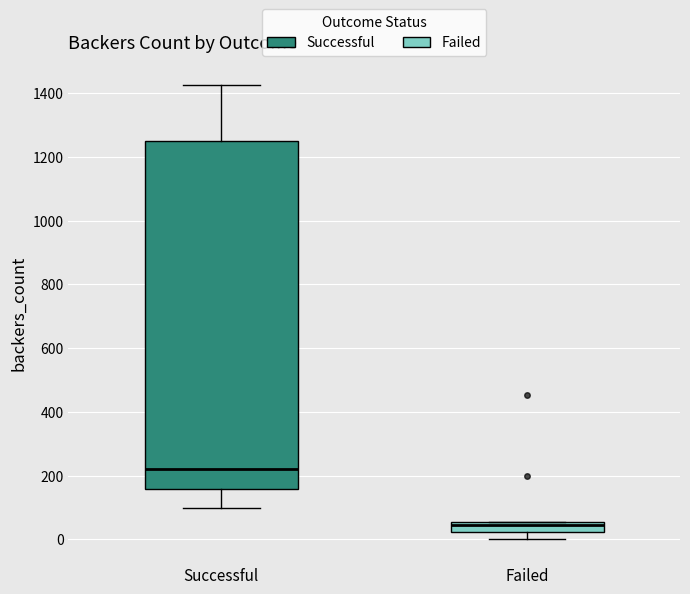

Comparing the boxes themselves (not the whiskers), which one is the tallest?

Successful